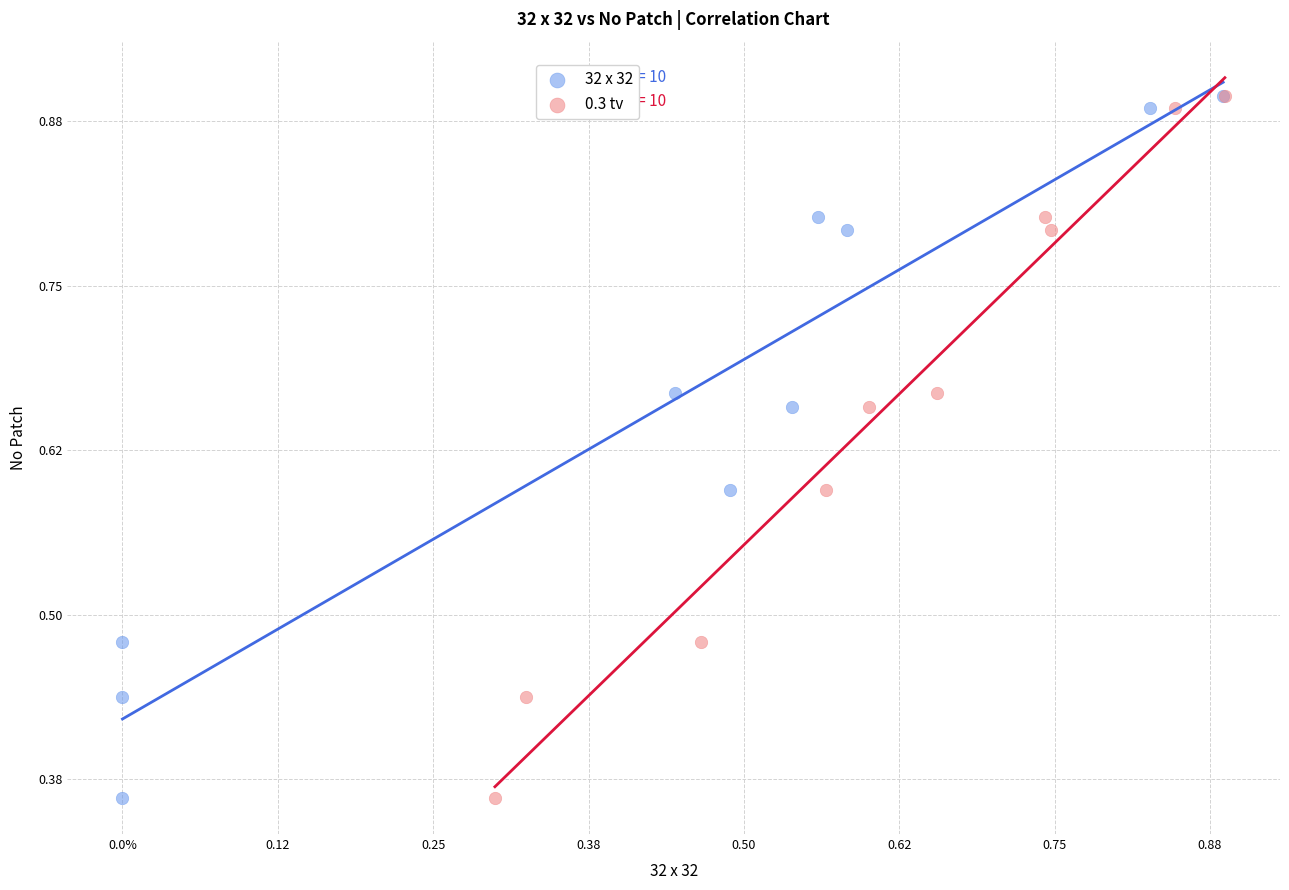

What are all the series names shown in the legend?

32 x 32, 0.3 tv